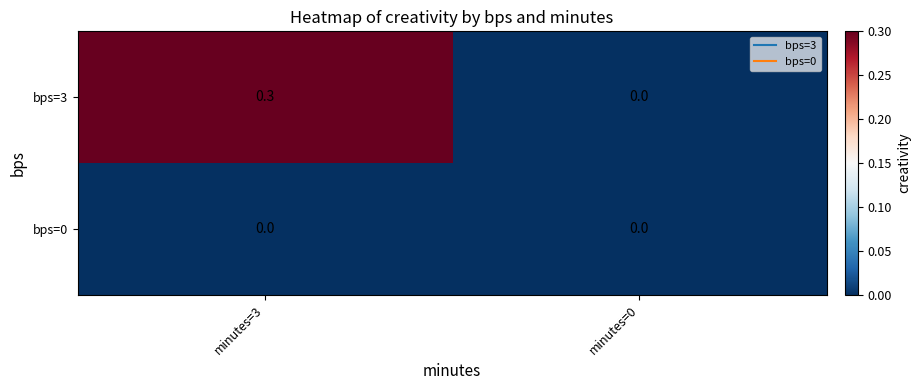

Reading left to right, list all the values displayed in this chart.

bps=3: minutes=3=0.3	minutes=0=0.0
bps=0: minutes=3=0.0	minutes=0=0.0